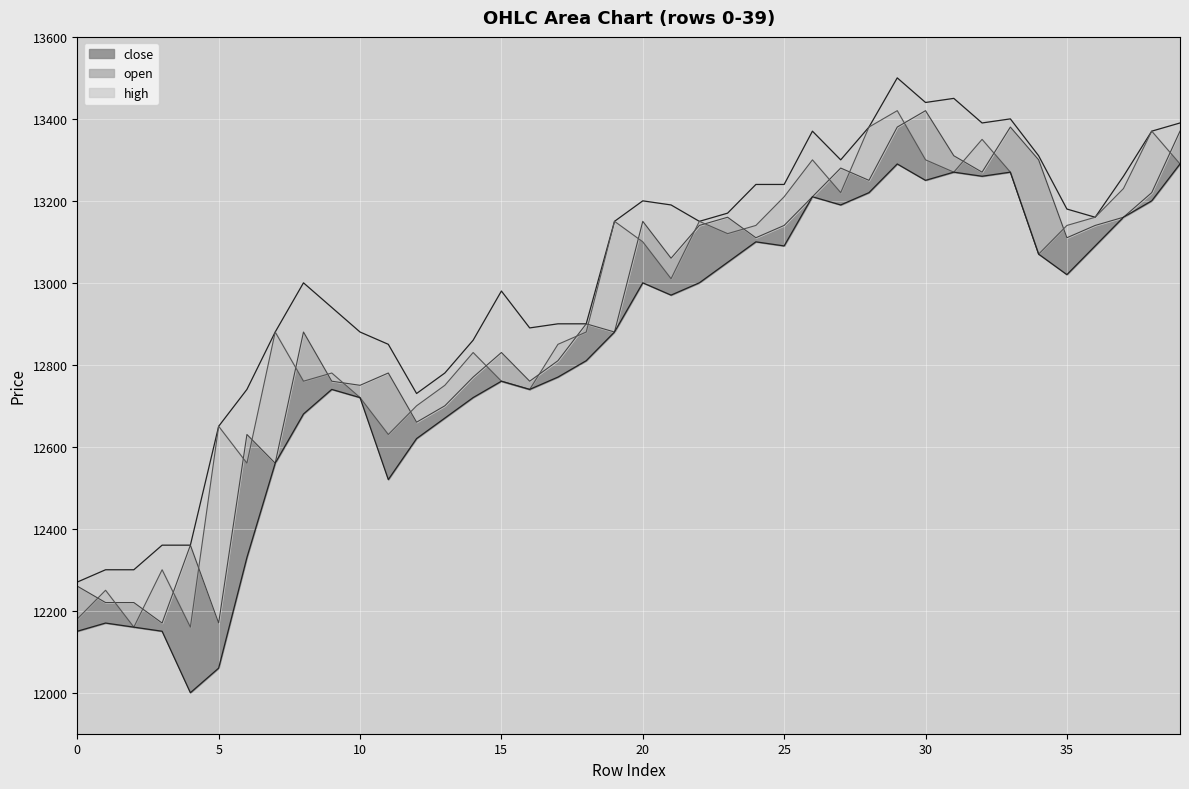

What is the value of the high point at the 15th from the left?

12860